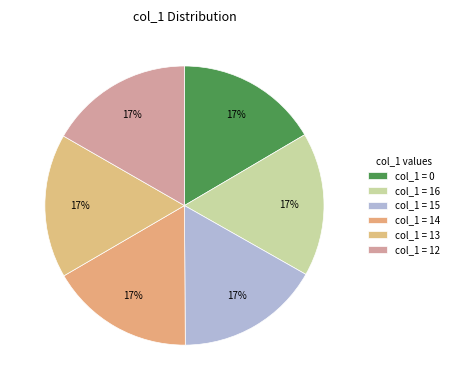

Rank the categories by value from lowest to highest.

0, 16, 15, 14, 13, 12